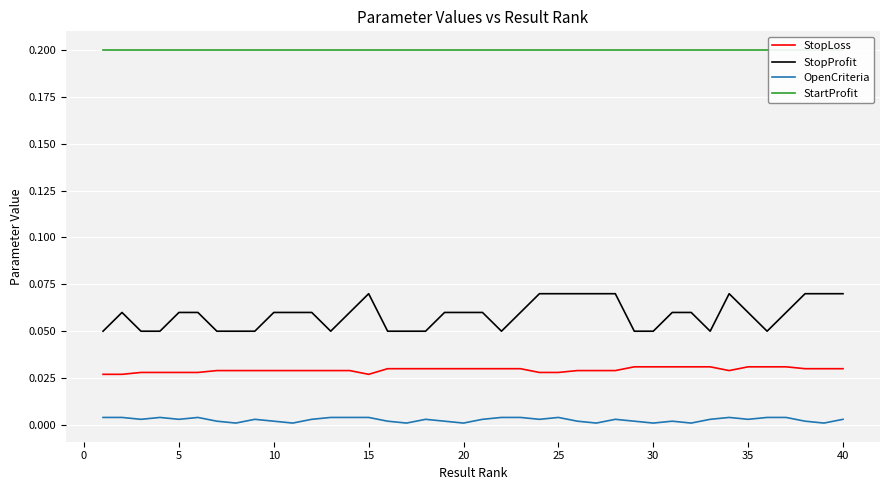

Reading left to right, transcribe all the data shown in this chart.

StopLoss: 0.0	0.0	0.0	0.0	0.0	0.0	0.0	0.0	0.0	0.0	0.0	0.0	0.0	0.0	0.0	0.0	0.0	0.0	0.0	0.0	0.0	0.0	0.0	0.0	0.0	0.0	0.0	0.0	0.0	0.0	0.0	0.0	0.0	0.0	0.0	0.0	0.0	0.0	0.0	0.0
StopProfit: 0.1	0.1	0.1	0.1	0.1	0.1	0.1	0.1	0.1	0.1	0.1	0.1	0.1	0.1	0.1	0.1	0.1	0.1	0.1	0.1	0.1	0.1	0.1	0.1	0.1	0.1	0.1	0.1	0.1	0.1	0.1	0.1	0.1	0.1	0.1	0.1	0.1	0.1	0.1	0.1
OpenCriteria: 0.0	0.0	0.0	0.0	0.0	0.0	0.0	0.0	0.0	0.0	0.0	0.0	0.0	0.0	0.0	0.0	0.0	0.0	0.0	0.0	0.0	0.0	0.0	0.0	0.0	0.0	0.0	0.0	0.0	0.0	0.0	0.0	0.0	0.0	0.0	0.0	0.0	0.0	0.0	0.0
StartProfit: 0.2	0.2	0.2	0.2	0.2	0.2	0.2	0.2	0.2	0.2	0.2	0.2	0.2	0.2	0.2	0.2	0.2	0.2	0.2	0.2	0.2	0.2	0.2	0.2	0.2	0.2	0.2	0.2	0.2	0.2	0.2	0.2	0.2	0.2	0.2	0.2	0.2	0.2	0.2	0.2